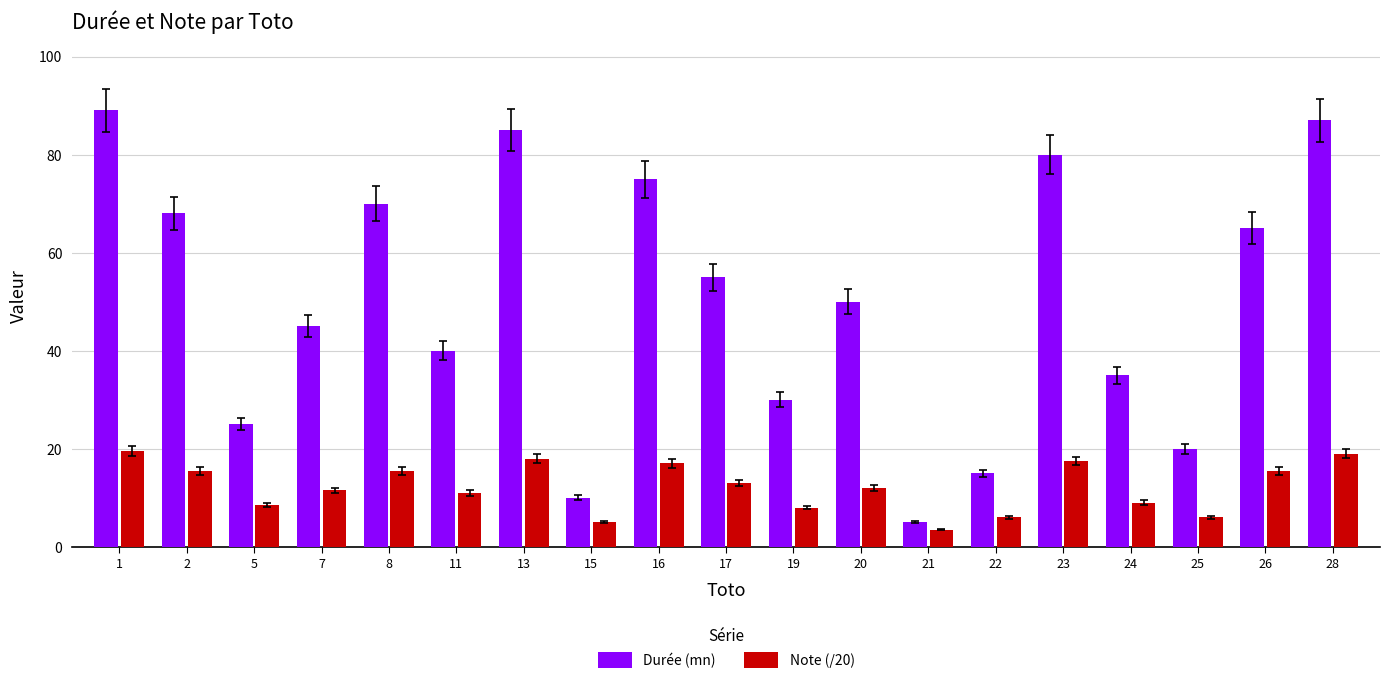

Between 2 and 21, which series saw the biggest shift?

Durée (mn)